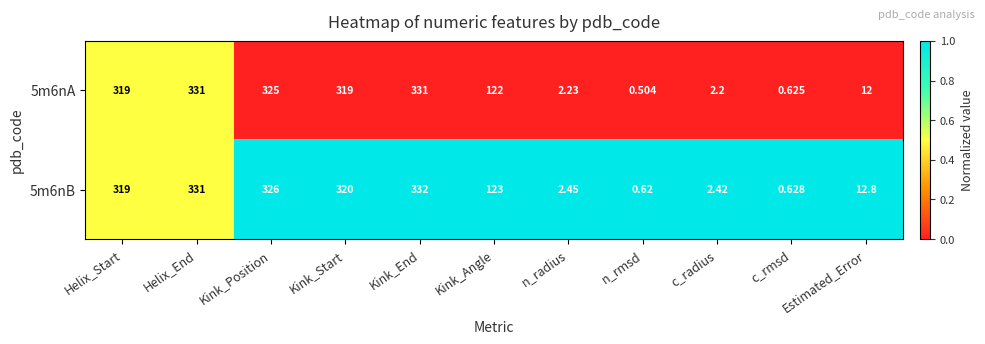

At which label does 5m6nB first exceed 123?

Helix_Start